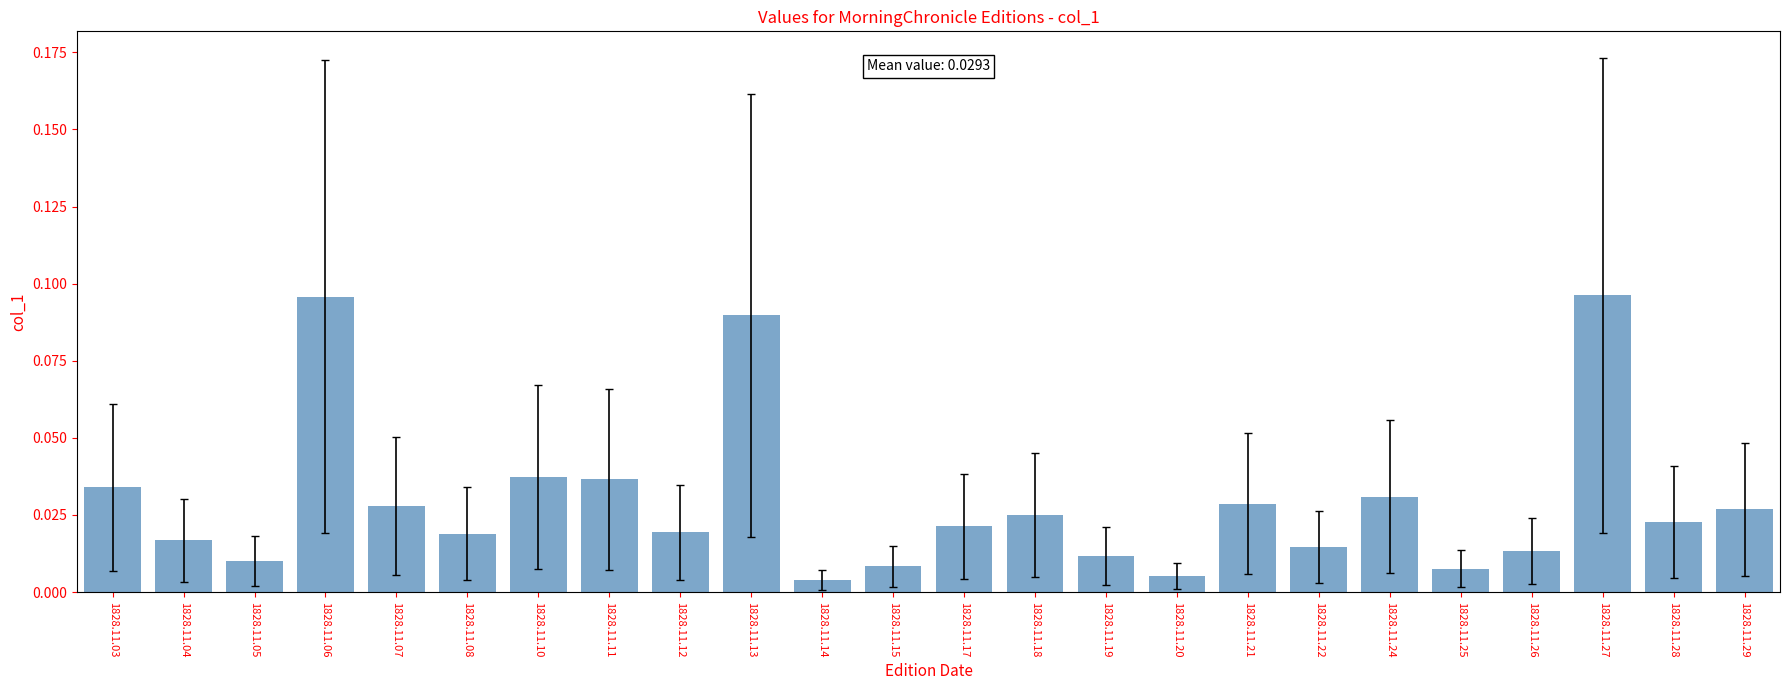

Which has a higher value, 1828.11.19 or 1828.11.26?

1828.11.26